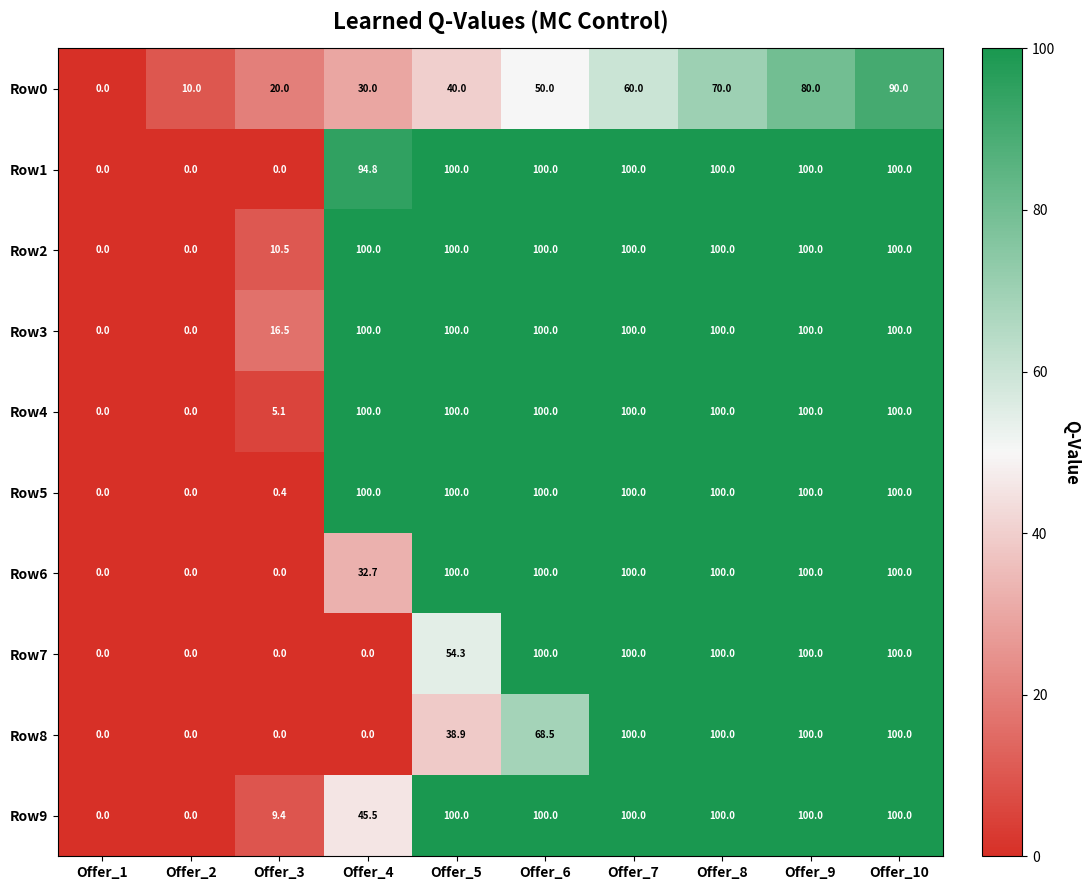

The value of Row0 at Offer_1 is 40.2. True or false?

False